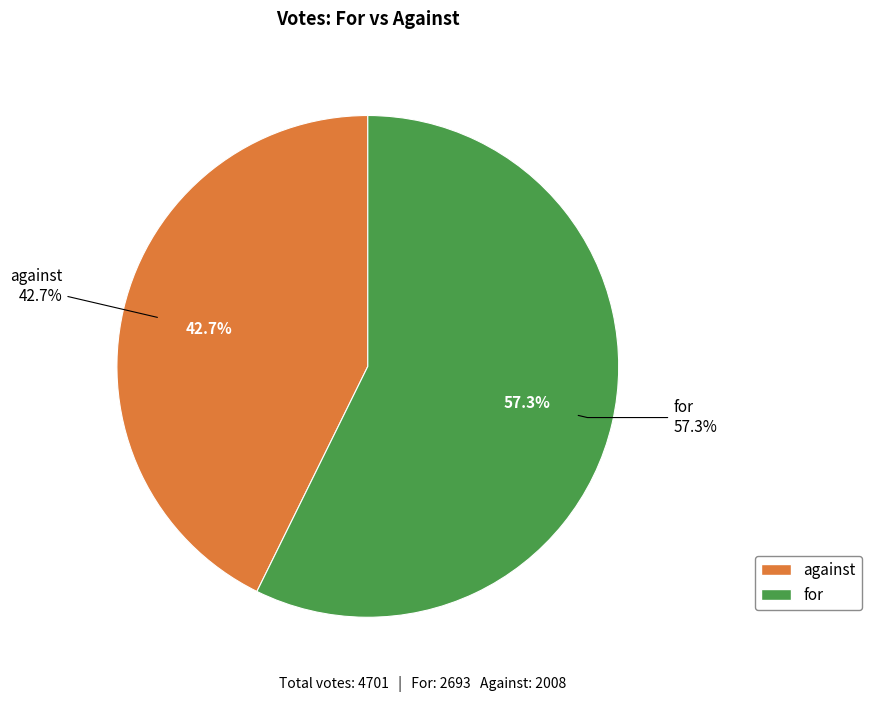

To the nearest percent, what is the combined percentage of for and against?

100%